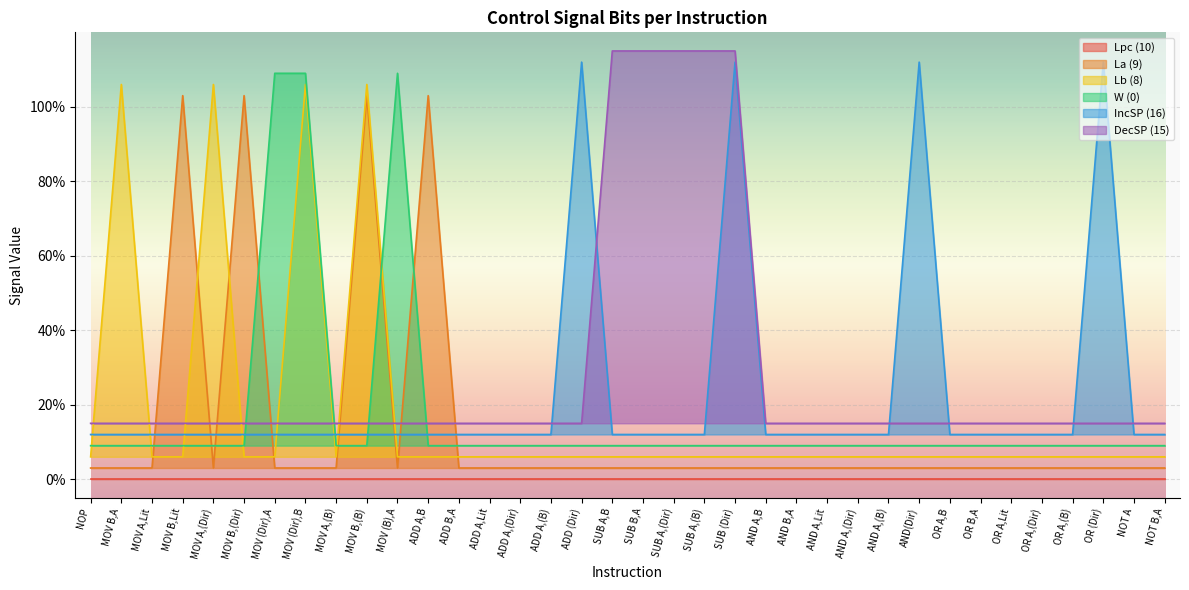

In W (0), how many points are higher than both neighbors (excluding endpoints)?

1